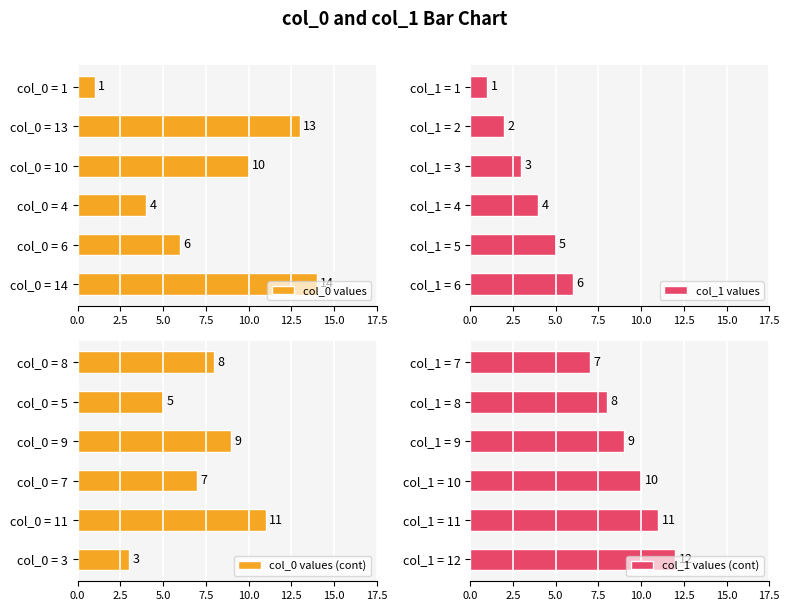

What is the minimum value shown in the chart?

1